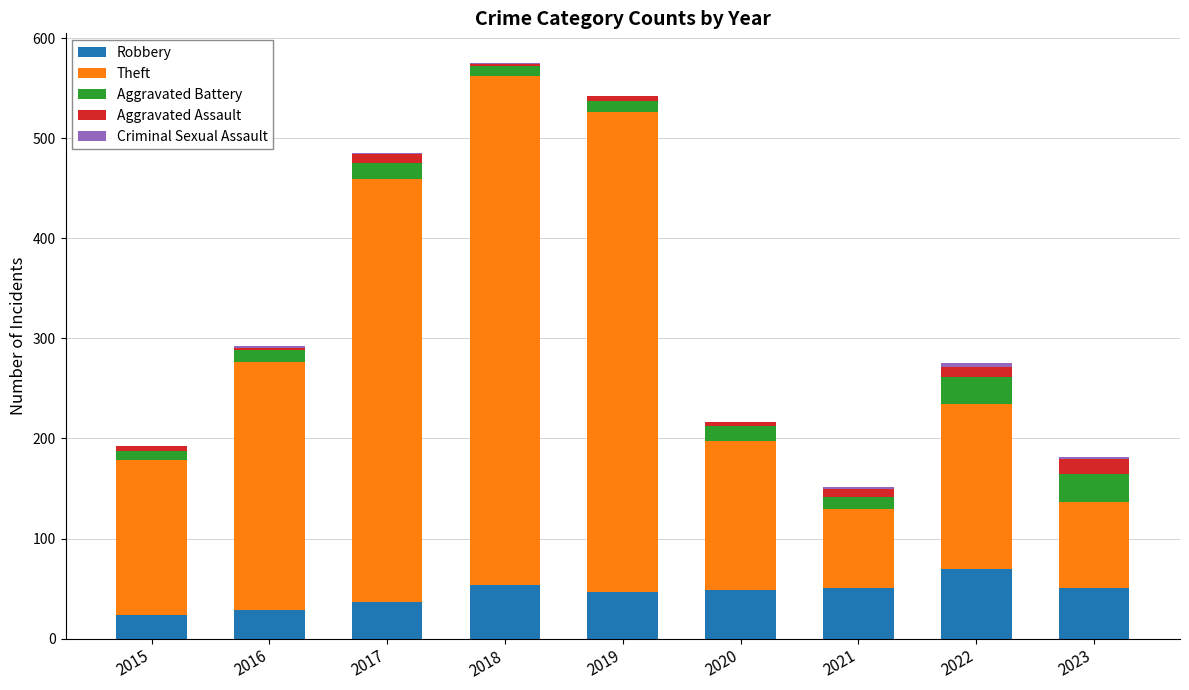

How many distinct data groups are displayed?

5